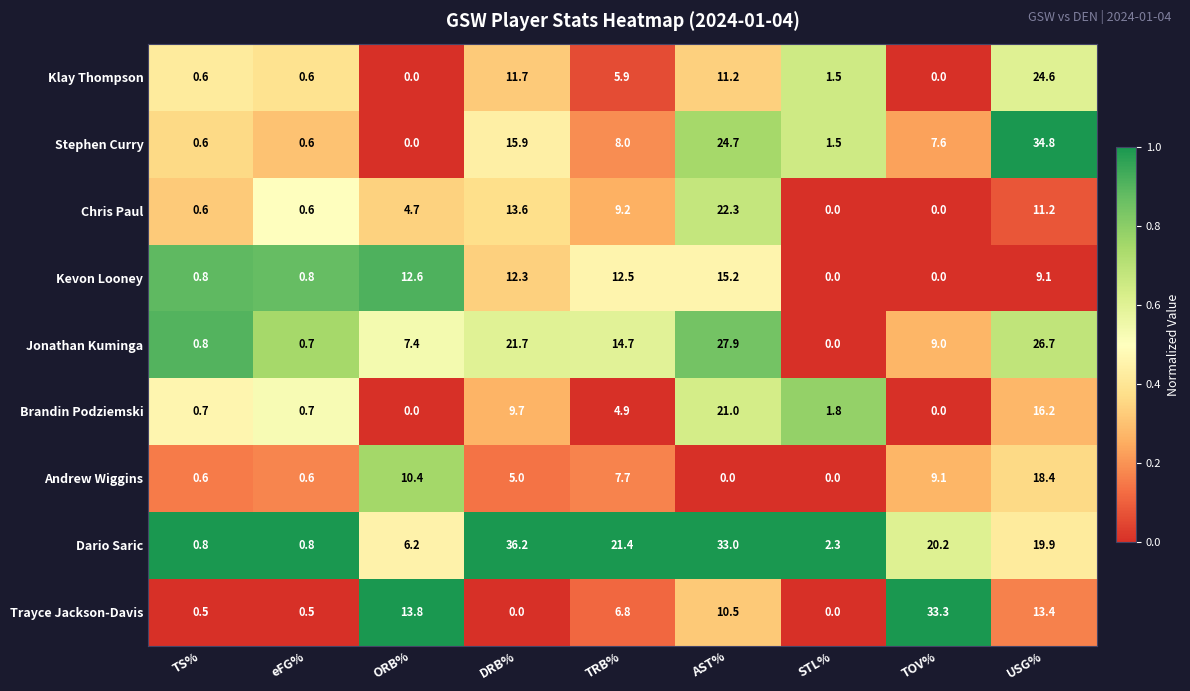

What value does the Jonathan Kuminga series have at USG%?

26.7